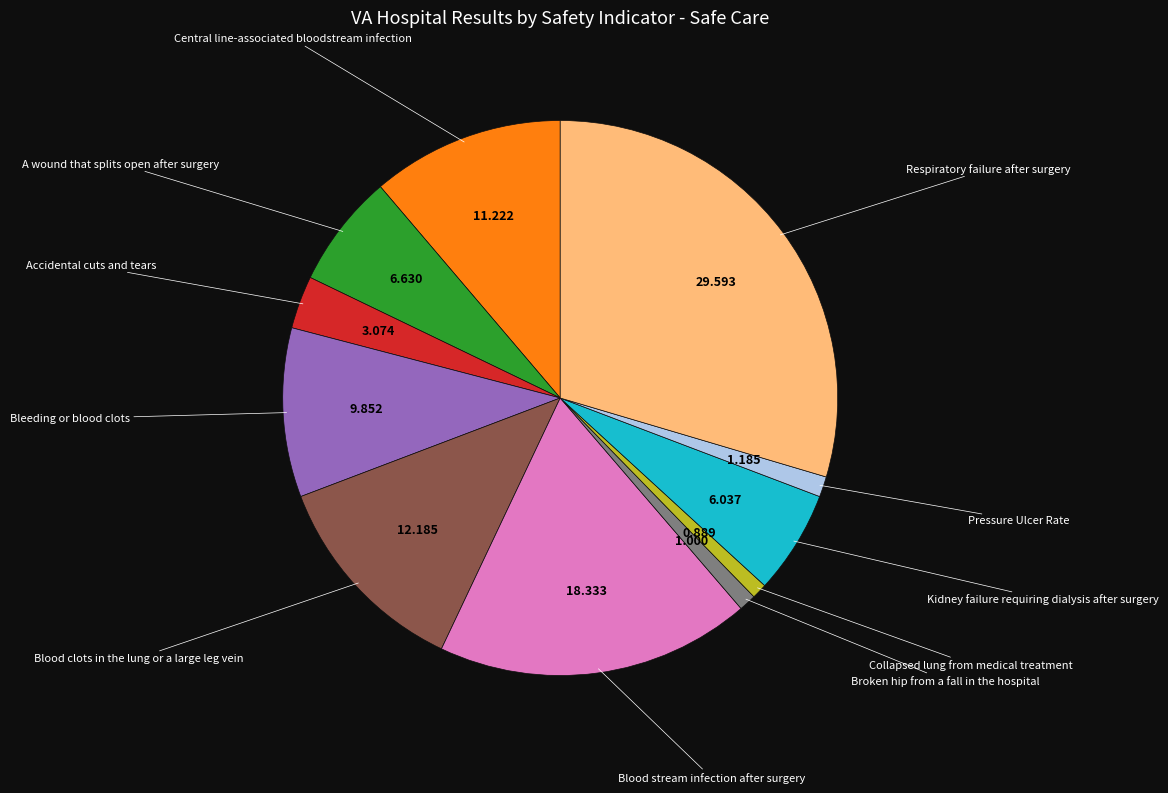

Is there a majority slice in this chart?

No